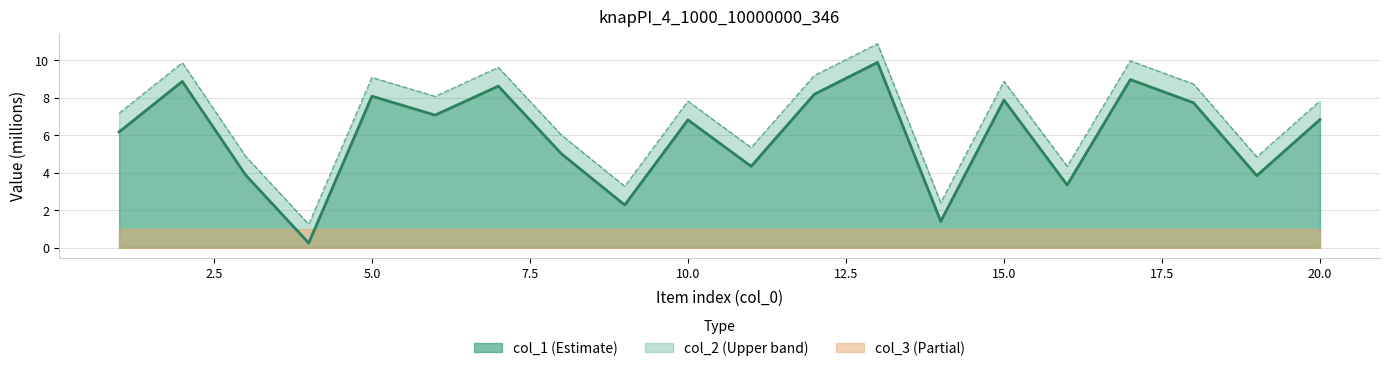

In col_2, how many points are higher than both neighbors (excluding endpoints)?

7